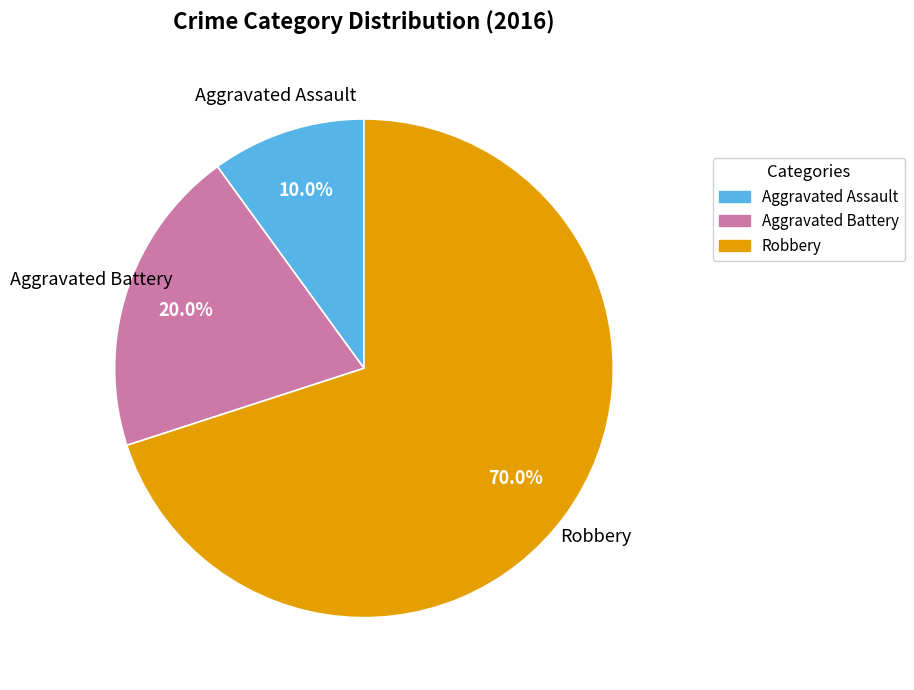

What percentage is NOT represented by Robbery?

30.0%